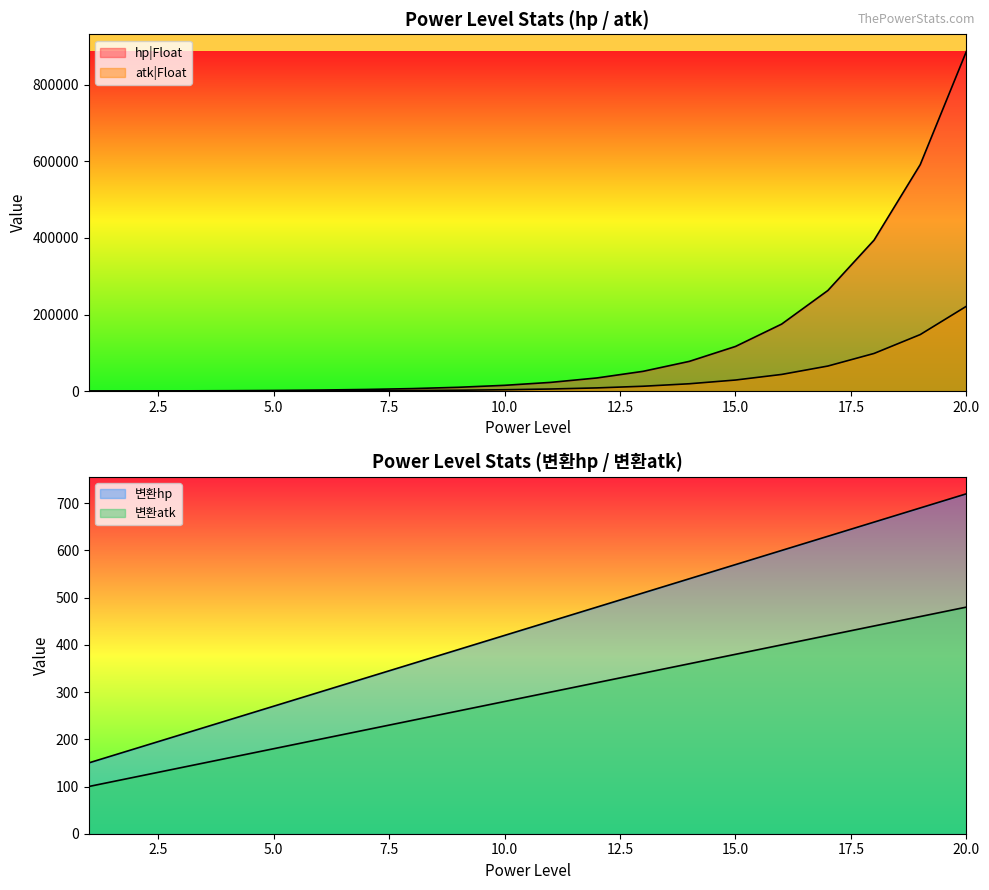

At which category is the sum across all series the highest?

20